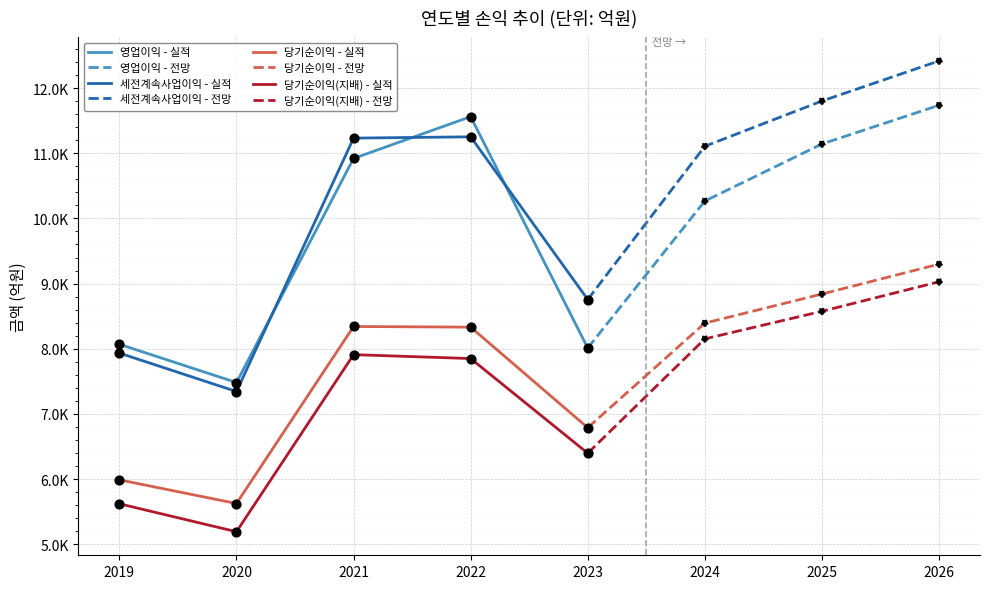

What is the total value across all series at 2022?

38995